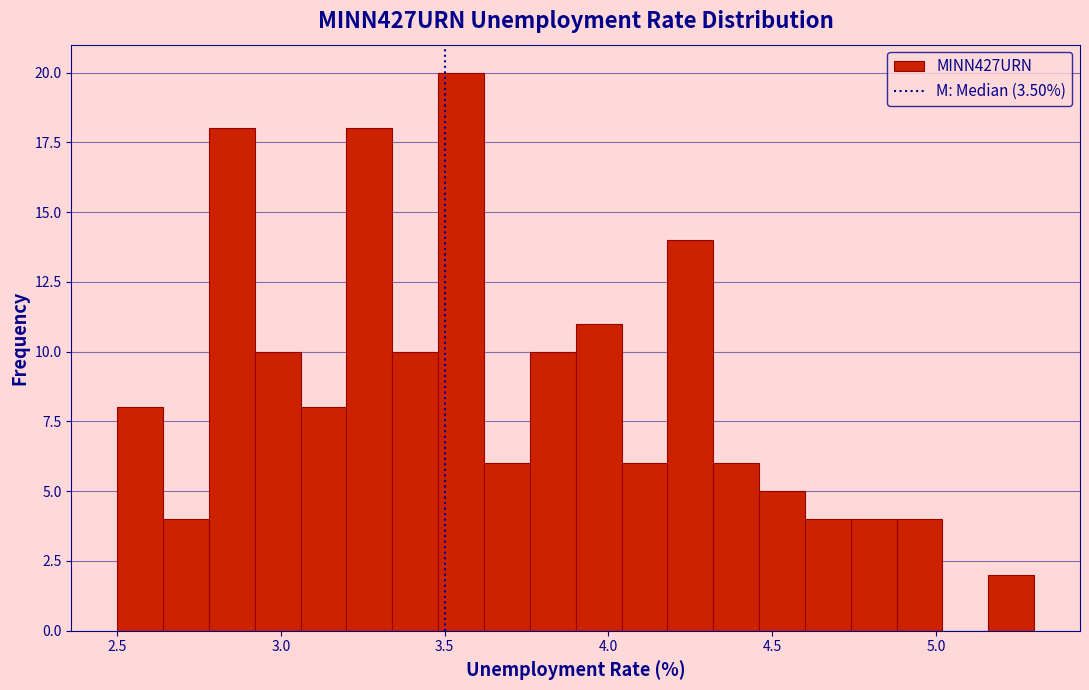

Read against the x-axis, roughly where is the centre of the tallest bar?

3.55